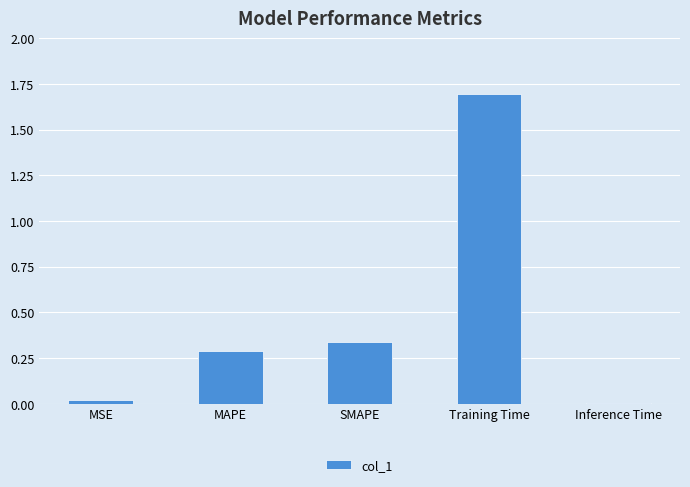

What is the change in value from SMAPE to Training Time?

+1.4